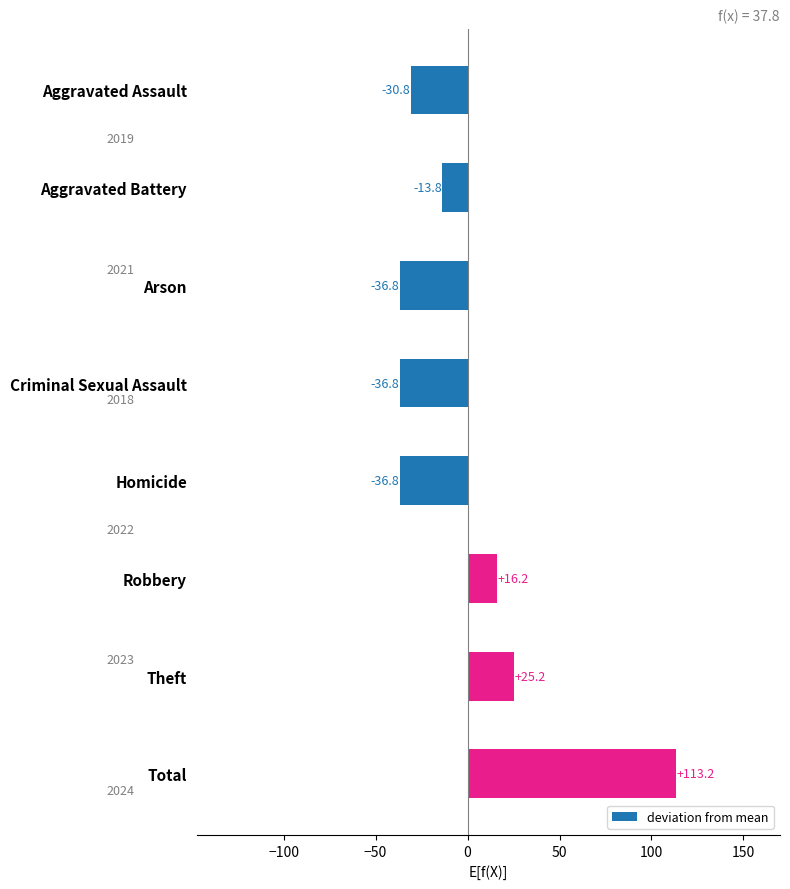

The value at Aggravated Battery is -13.8. True or false?

True